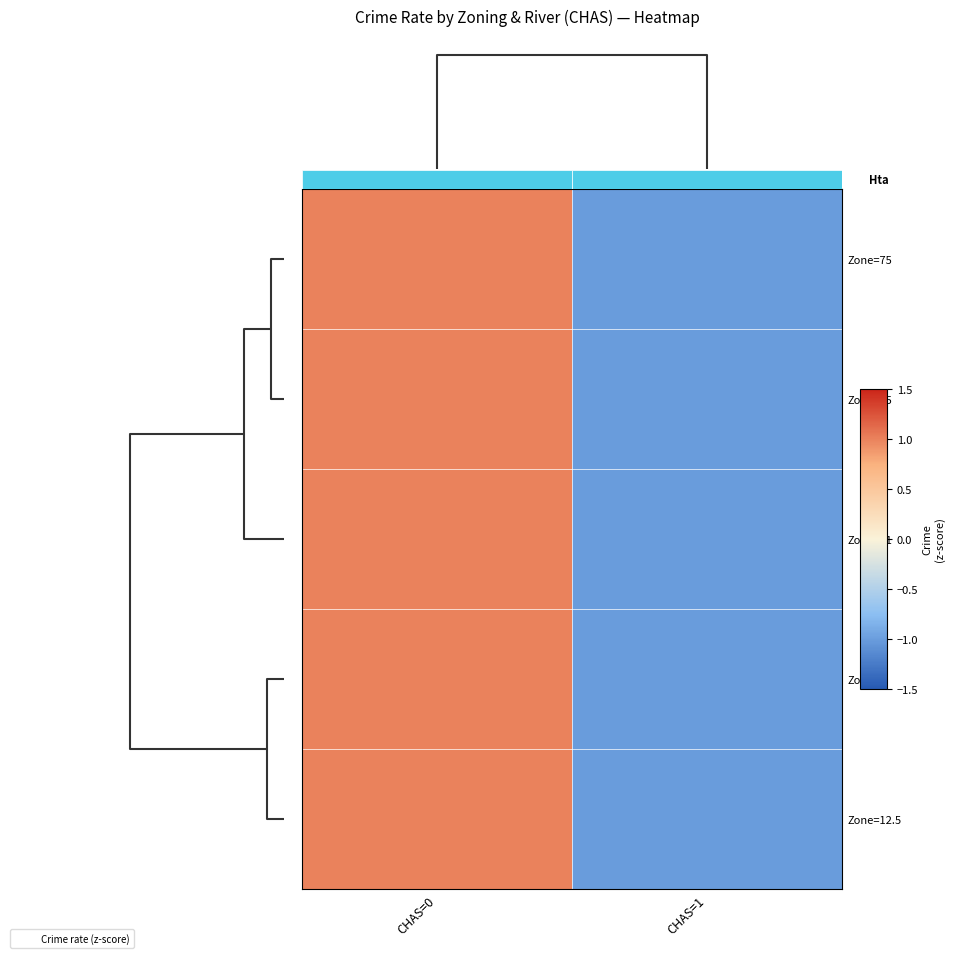

How many data points in Zone=75 are above 0?

1